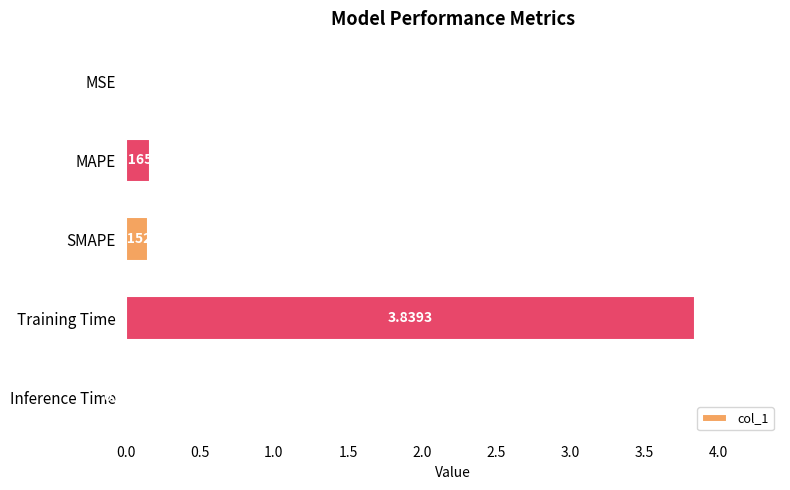

Which category has the highest value across all series?

Training Time